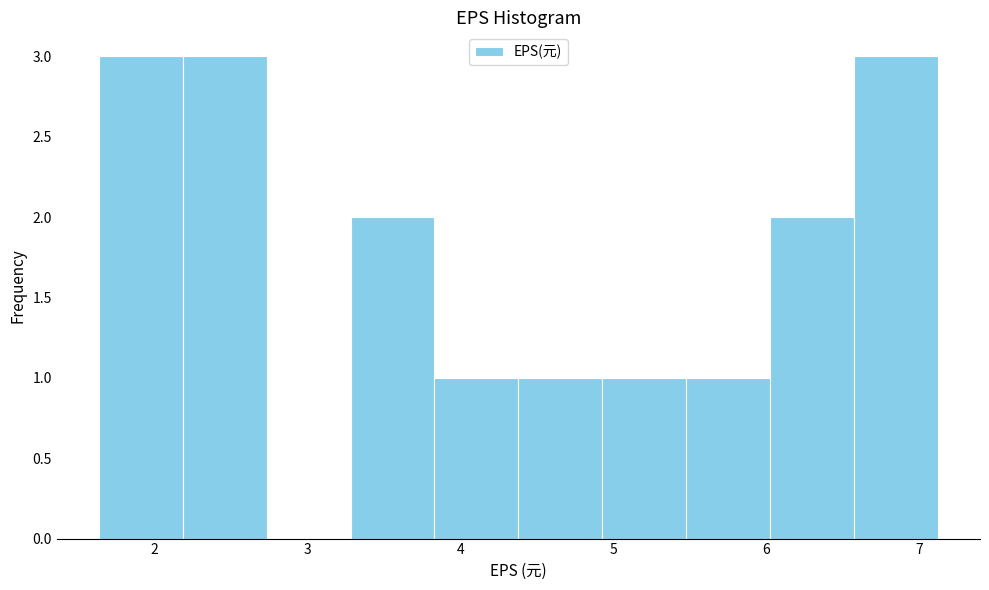

Reading left to right, list every bar in this chart as the range it spans on the x-axis followed by its height. Neither the bar edges nor the heights are printed on the chart, so give them approximately, as read against the axes.

1.6 to 2.2: 3
2.2 to 2.7: 3
2.7 to 3.3: 0
3.3 to 3.8: 2
3.8 to 4.4: 1
4.4 to 4.9: 1
4.9 to 5.5: 1
5.5 to 6.0: 1
6.0 to 6.6: 2
6.6 to 7.1: 3